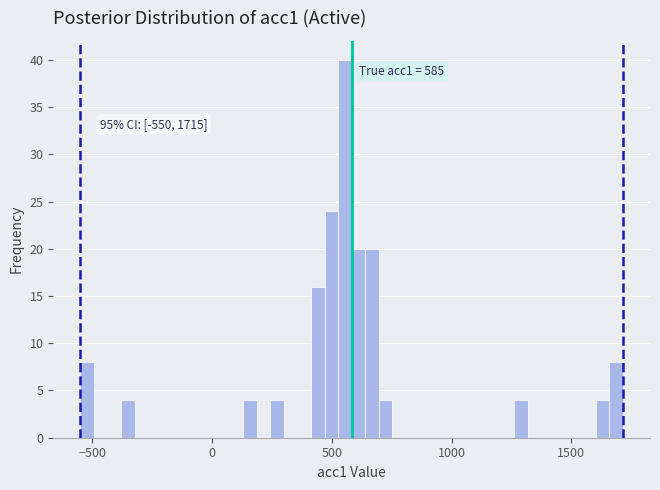

Read against the x-axis, roughly where is the centre of the tallest bar?

550